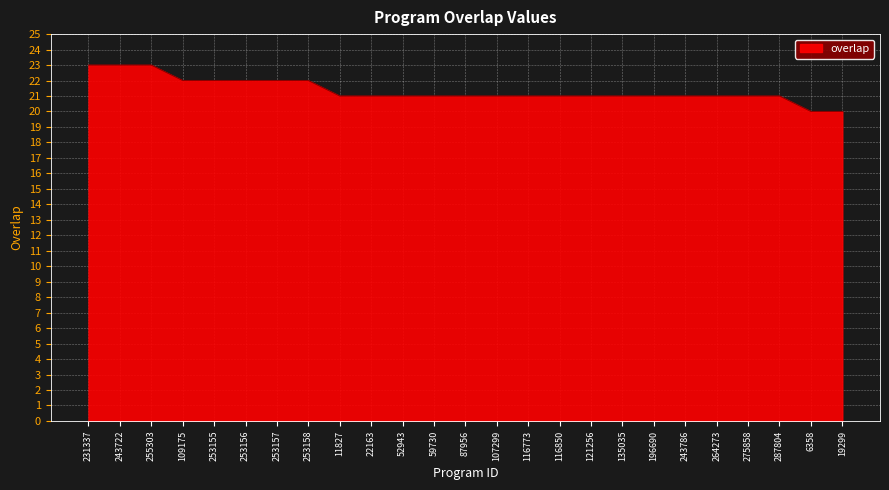

At which label does the data first exceed 21?

231337